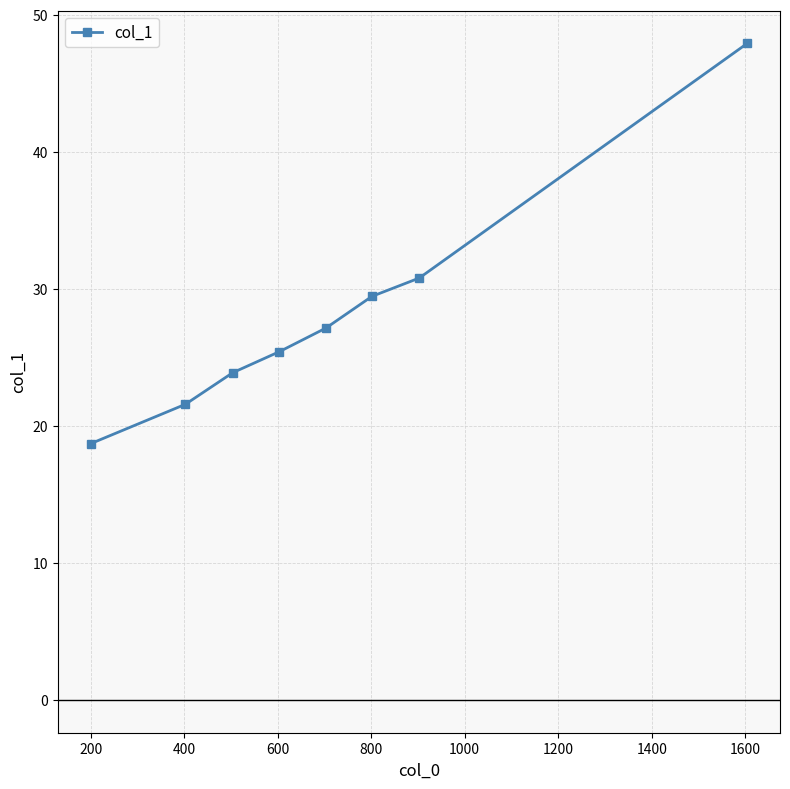

What is the difference between the maximum and minimum values?

29.2